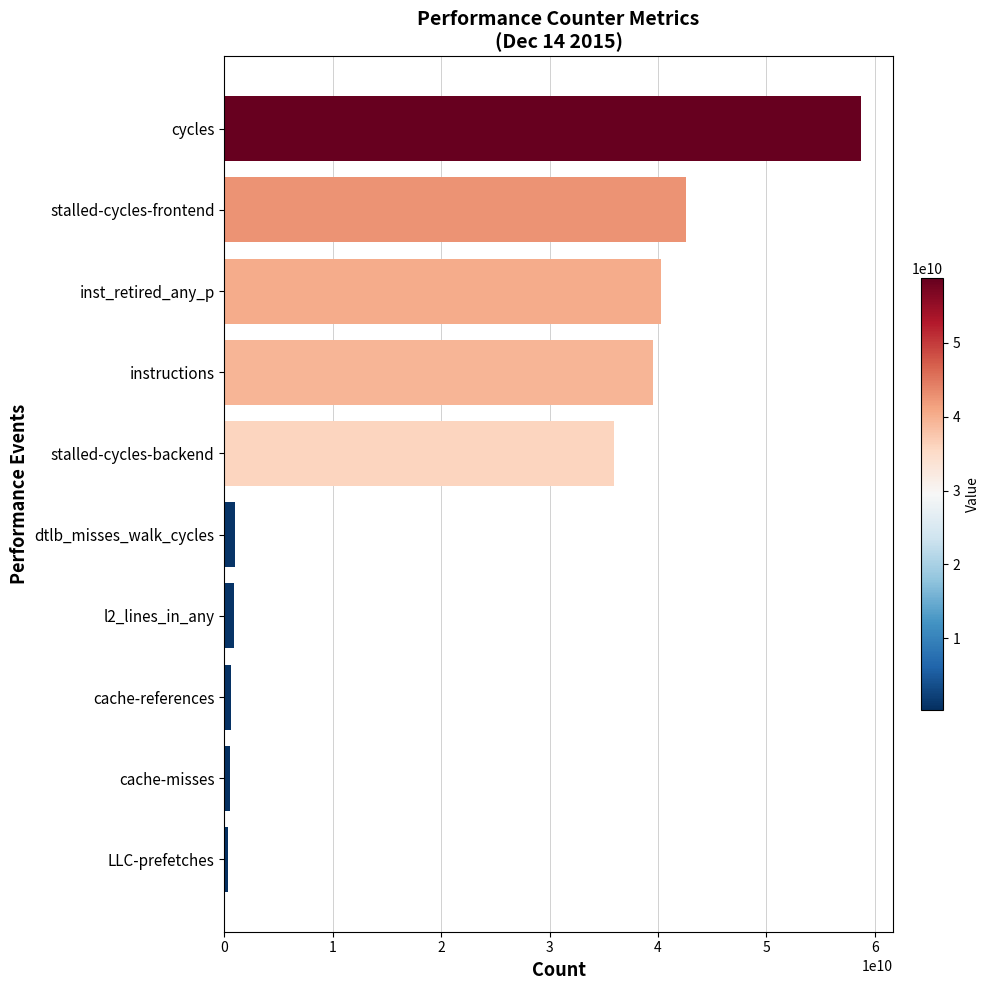

Which has a higher value, dtlb_misses_walk_cycles or stalled-cycles-backend?

stalled-cycles-backend